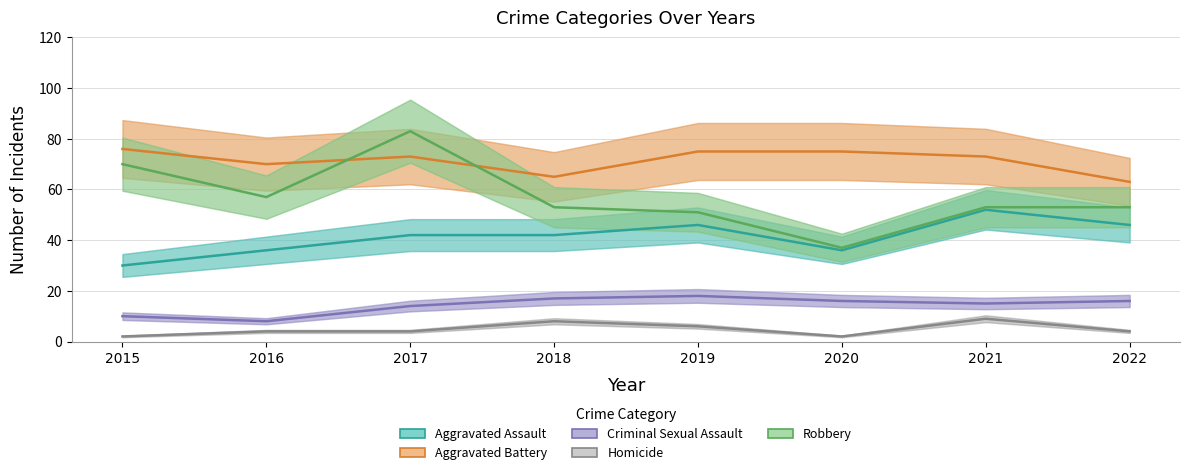

True or false: Aggravated Battery and Homicide intersect in this chart.

False